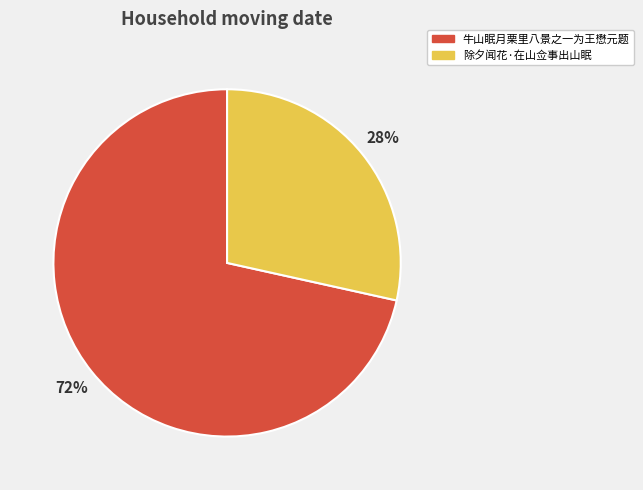

Between 牛山眠月栗里八景之一为王懋元题 and 除夕闻花·在山佥事出山眠, which is larger?

牛山眠月栗里八景之一为王懋元题